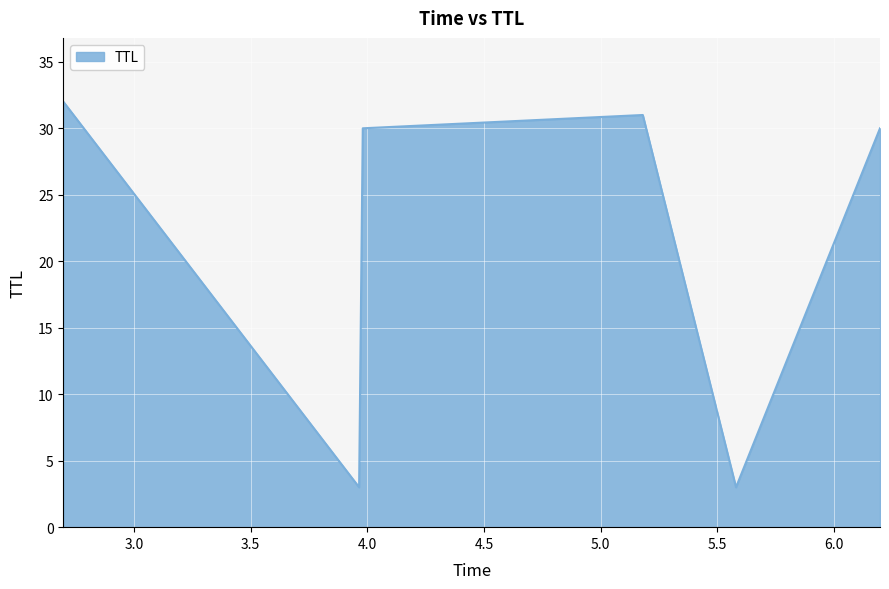

What is the maximum value shown in the chart?

32